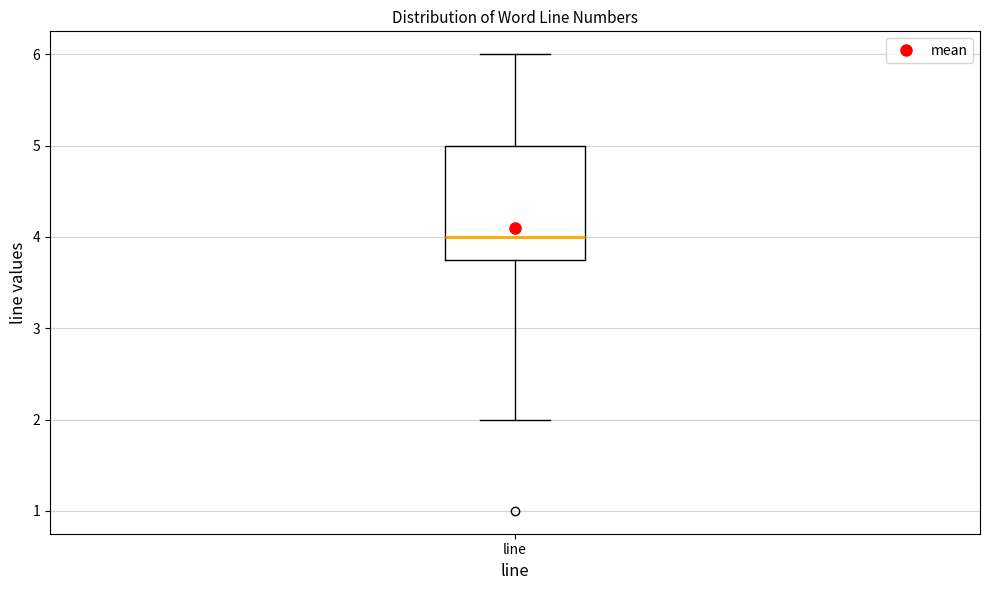

Read this box plot against the y-axis: the position of the median line, the range covered by the box, and the ends of both whiskers. The values are not printed on the chart, so give them approximately, as read against the axis.

median 4.0, box 3.8 to 5.0, whiskers 2.0 to 6.0